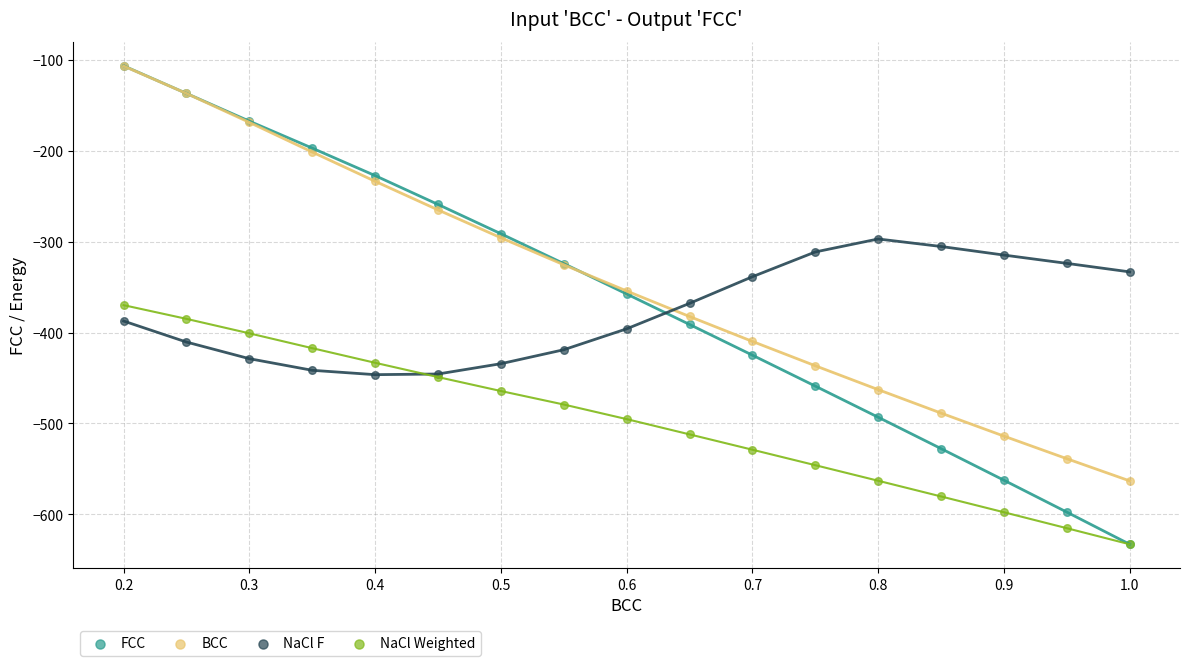

Which series has the widest spread of Y values?

FCC